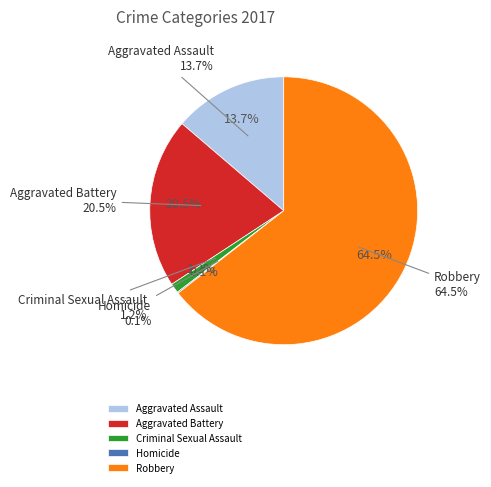

Count the number of slices in the pie.

5